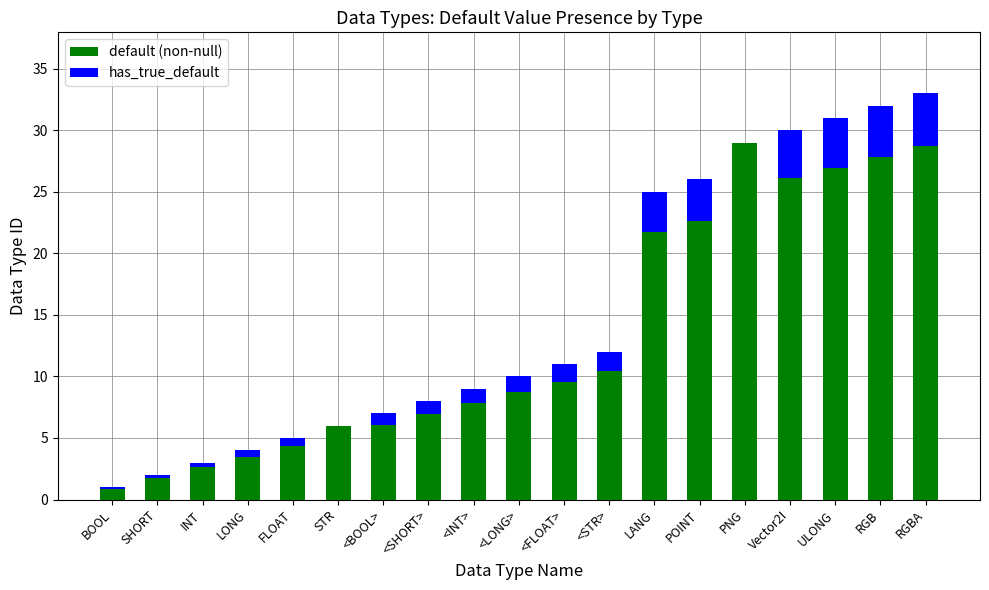

Is it true that default (non-null) equals 15.7 at RGBA?

False